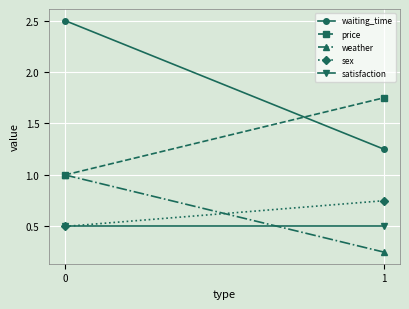

Reading right to left, list all the values displayed in this chart.

waiting_time: 1=1.2	0=2.5
price: 1=1.8	0=1.0
weather: 1=0.2	0=1.0
sex: 1=0.8	0=0.5
satisfaction: 1=0.5	0=0.5